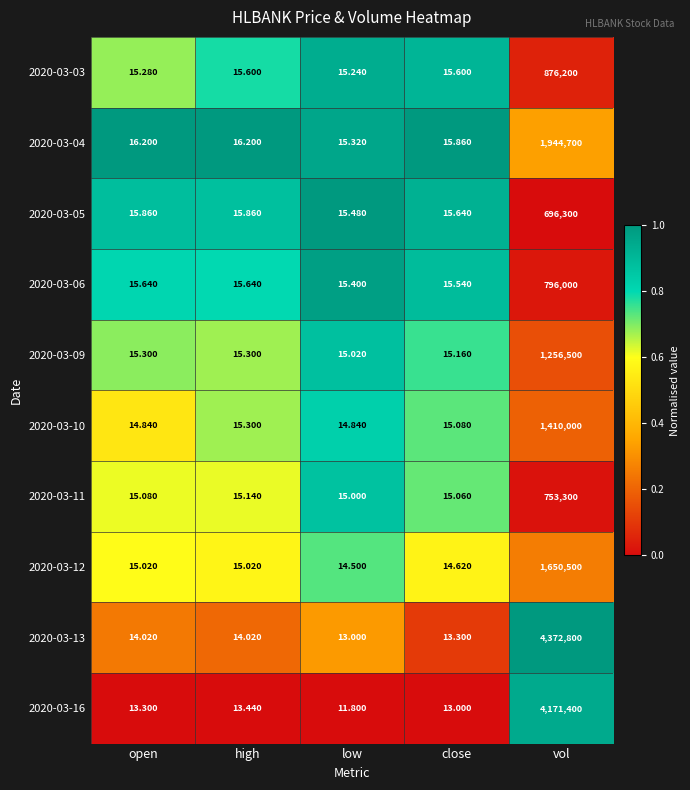

At which label is 2020-03-16 closest to 2085705?

high